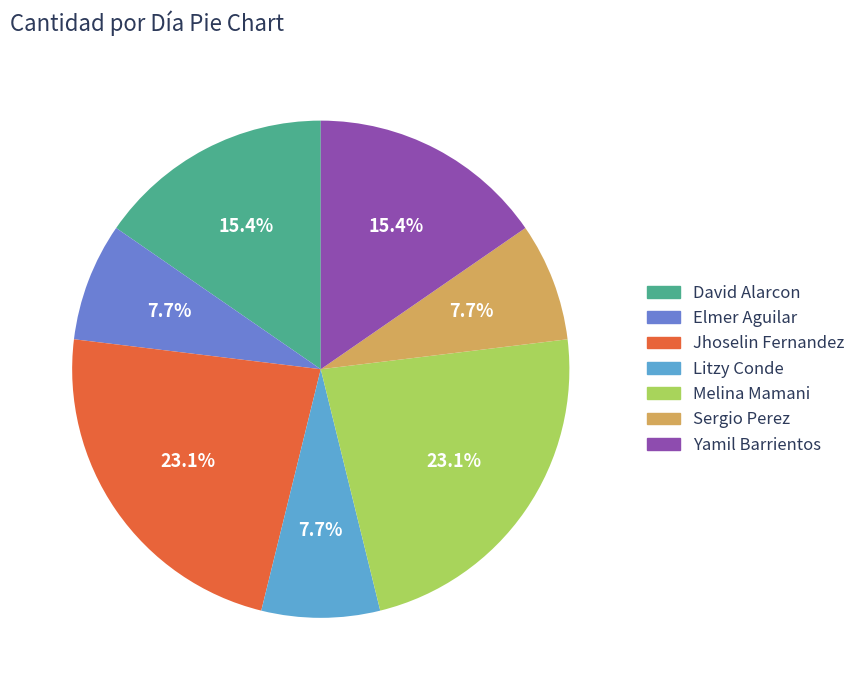

To the nearest percent, what is the average slice percentage?

14%